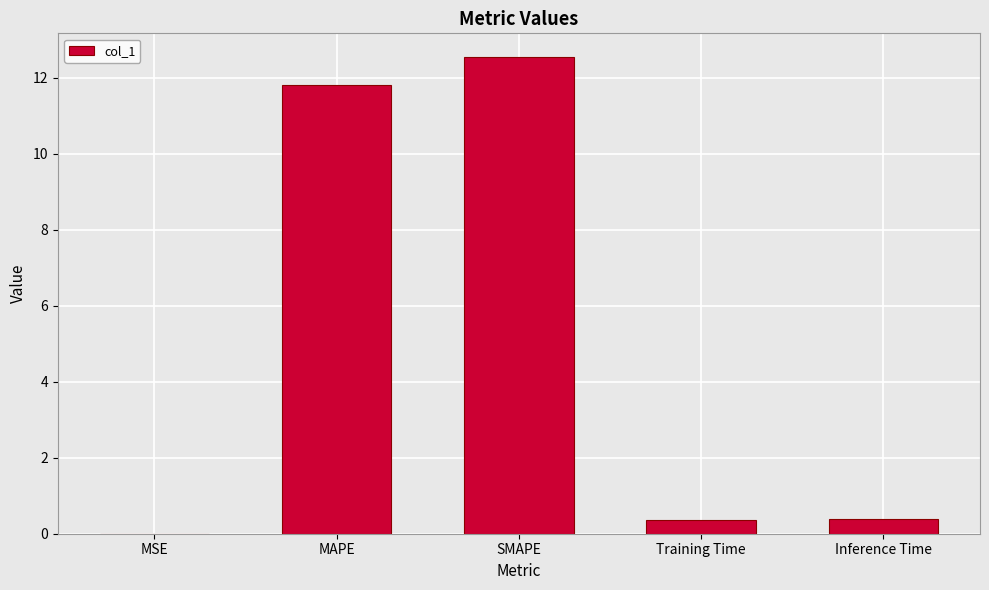

What is the greatest value displayed?

12.5